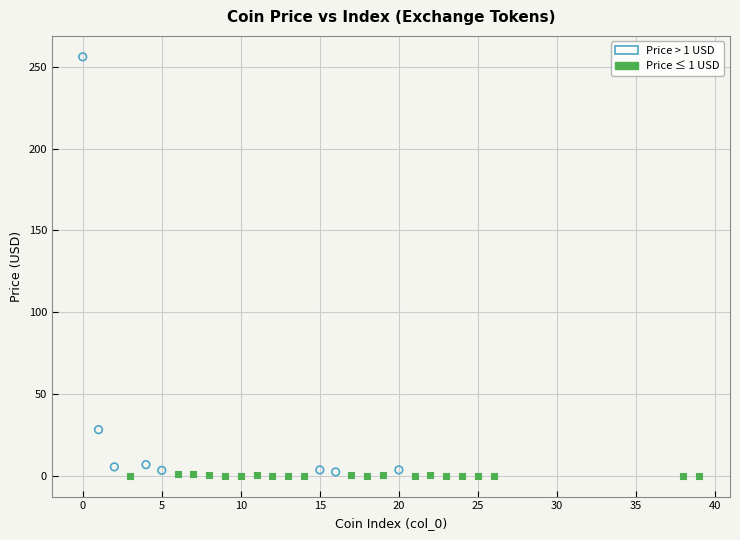

Which series reaches the maximum Y coordinate?

Price > 1 USD